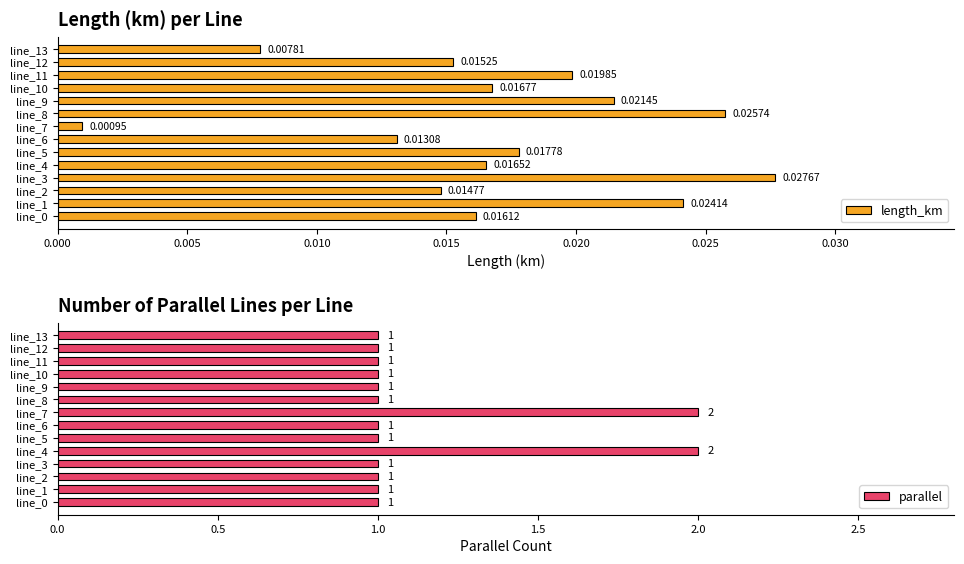

At which label is length_km closest to 0?

line_7